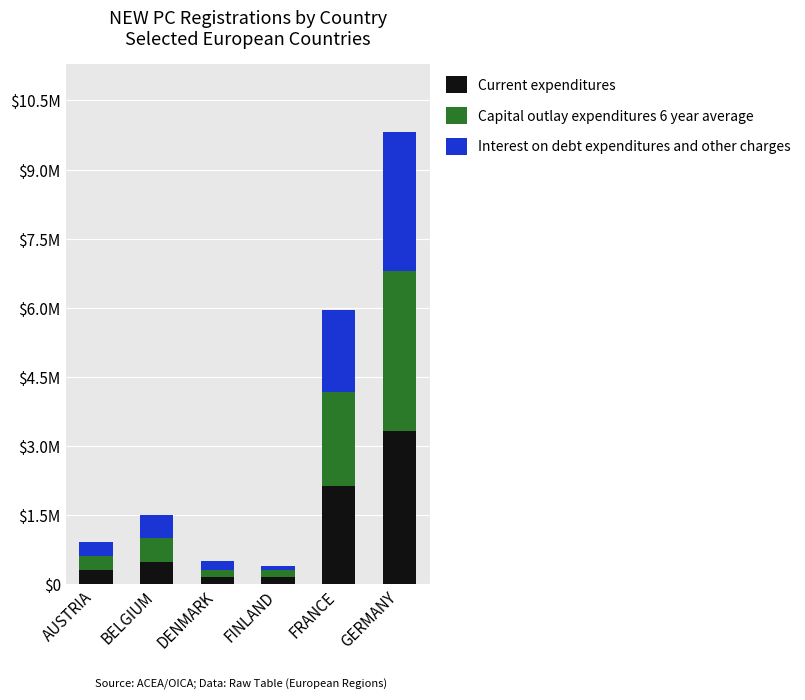

What is the difference between the maximum and second lowest values in the Interest on debt expenditures and other charges series?

2847722